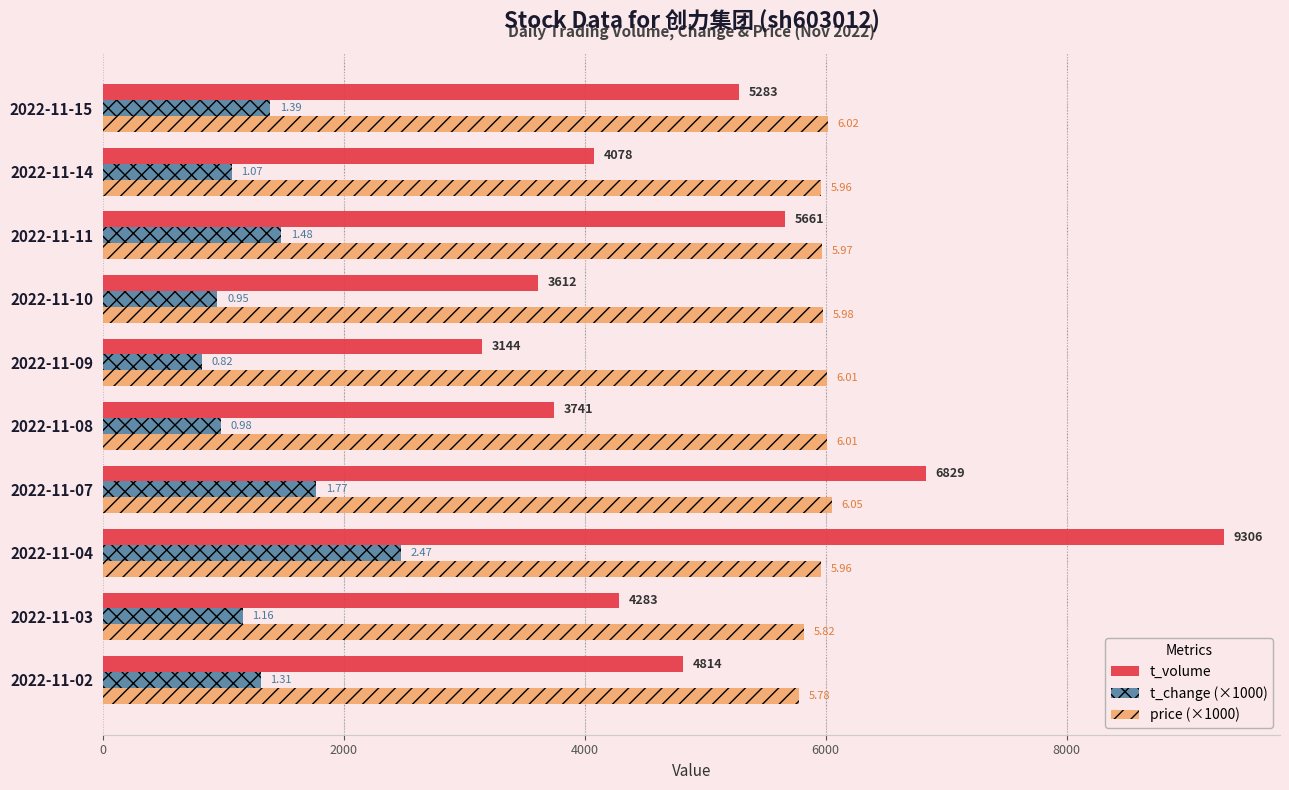

What are all the series names shown in the legend?

t_volume, t_change (×1000), price (×1000)